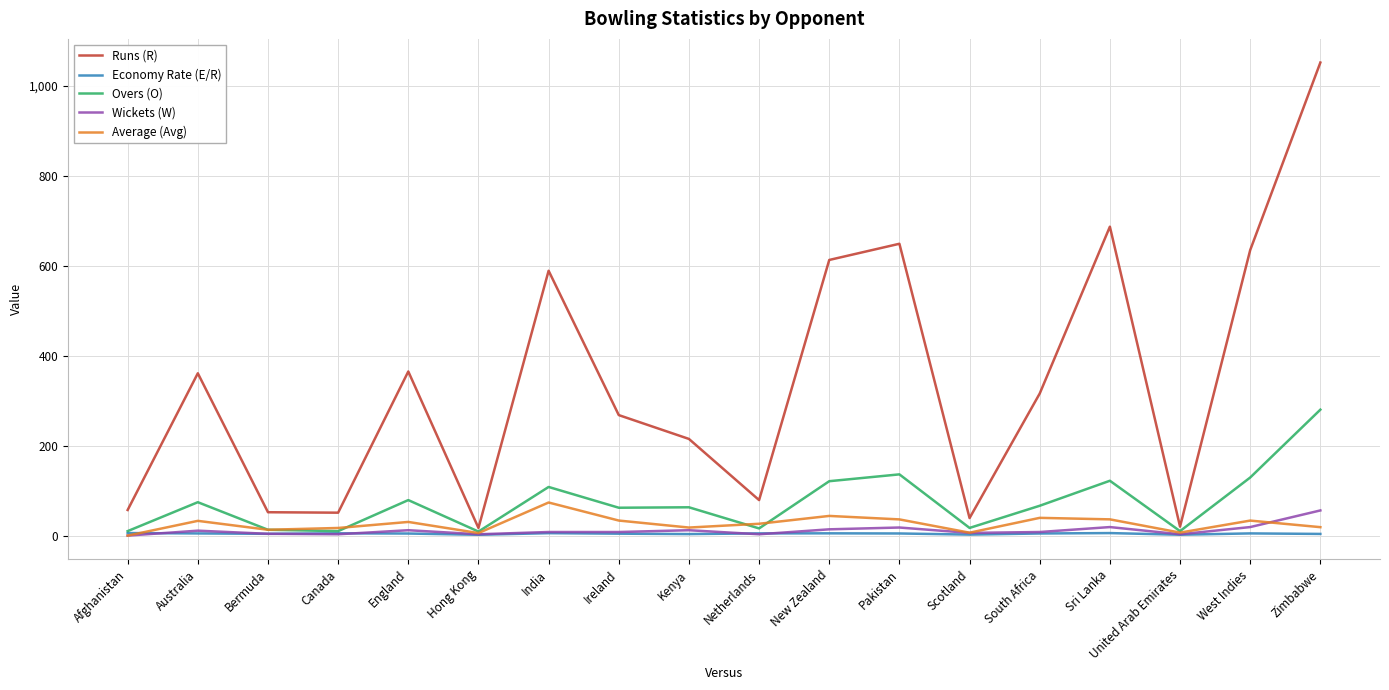

What is the sum of the Economy Rate (E/R) values at New Zealand and South Africa?

9.8